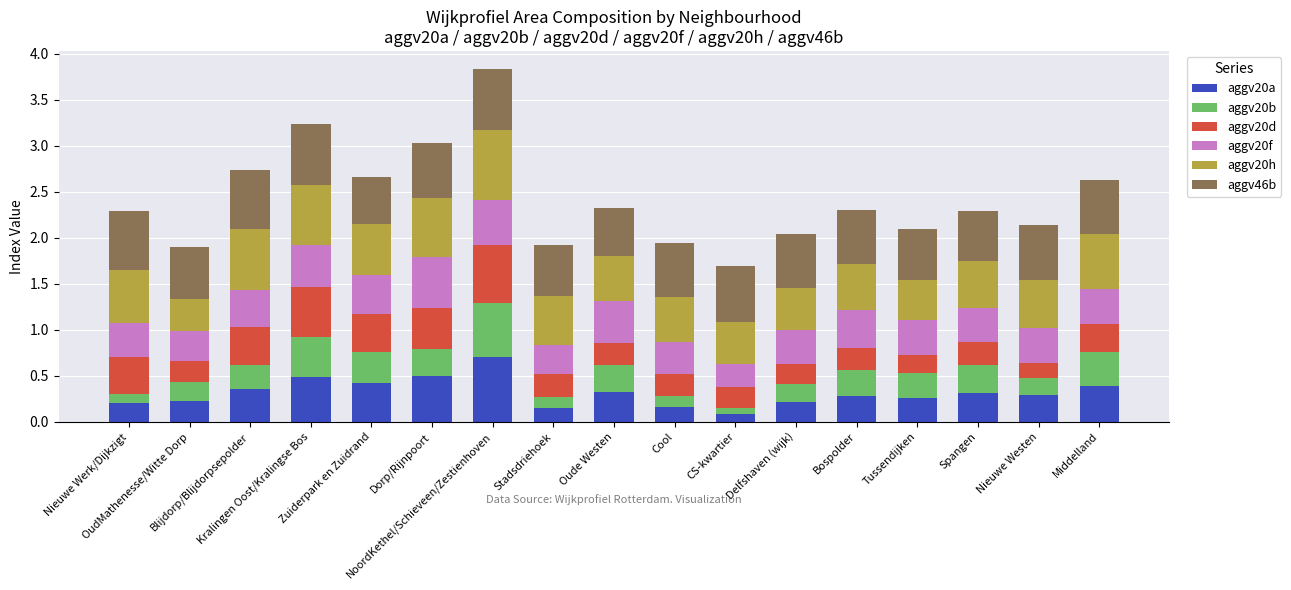

At which category is the sum across all series the highest?

NoordKethel/Schieveen/Zestienhoven